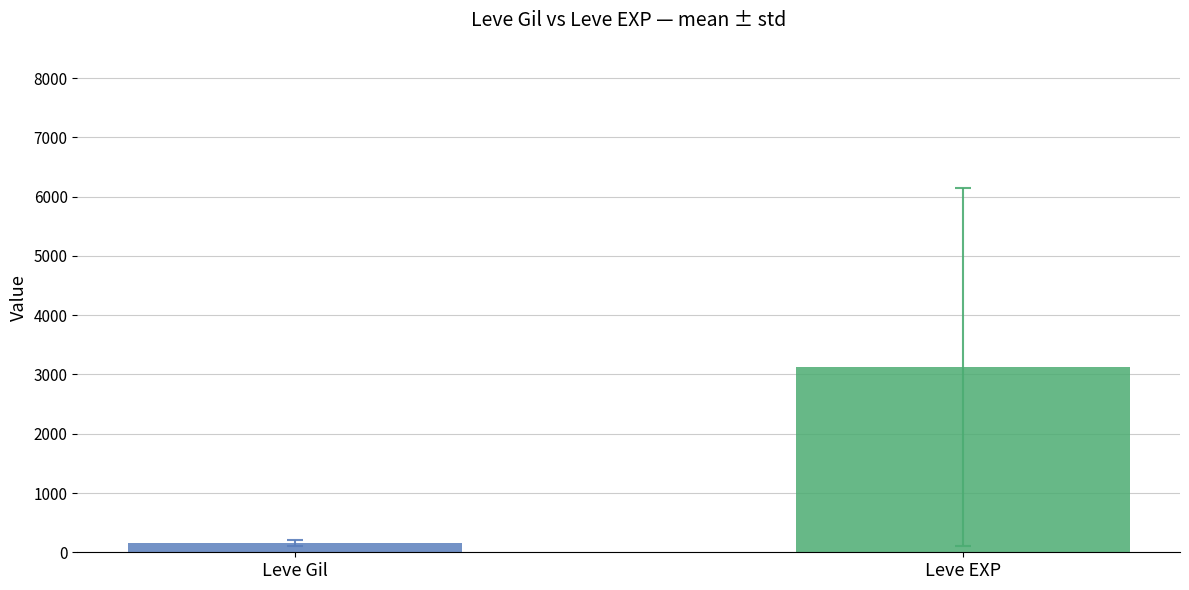

How many groups of bars are there?

1